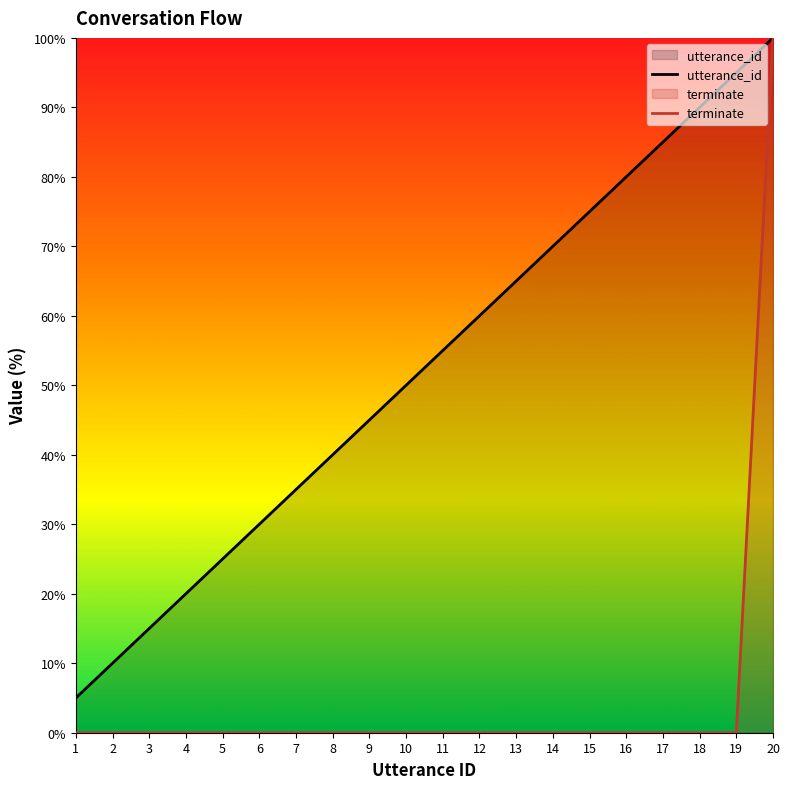

Does the chart have visible grid lines?

No